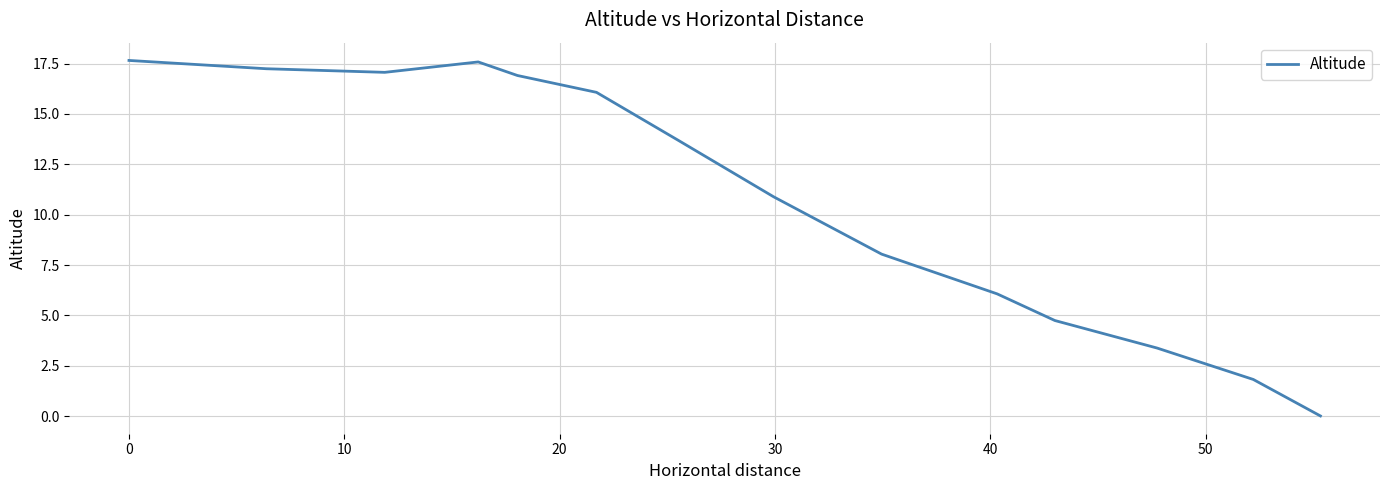

What is the difference between the maximum and minimum values?

17.7